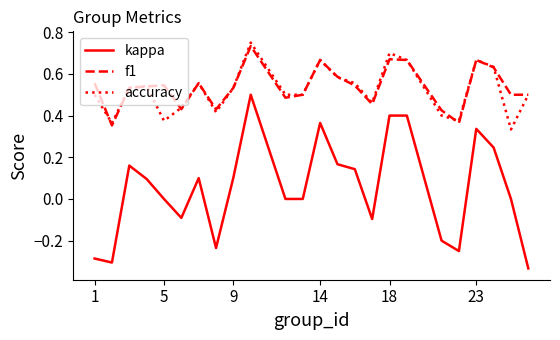

Which series has the largest range (max minus min)?

kappa